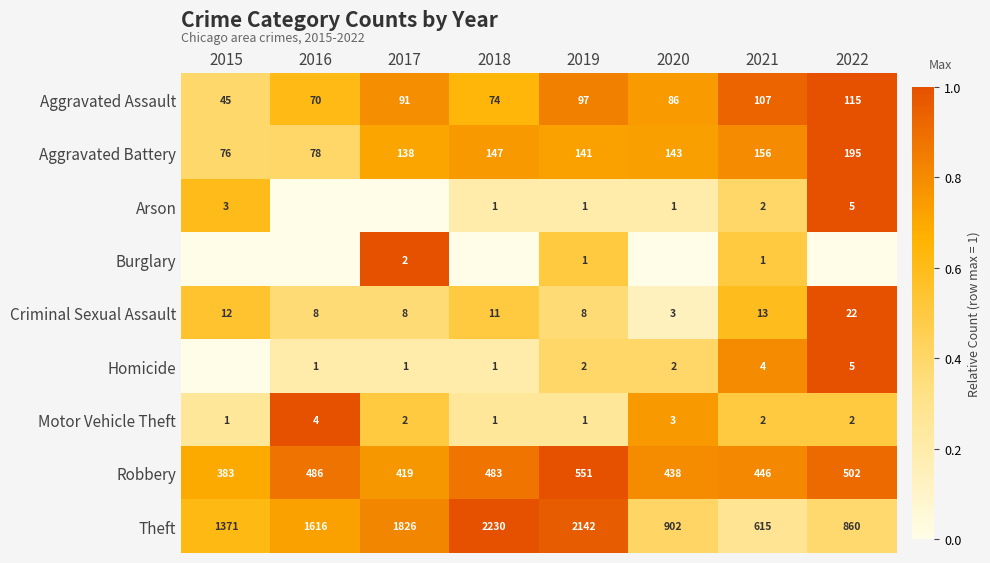

What is the total value across all series at 2021?

1346